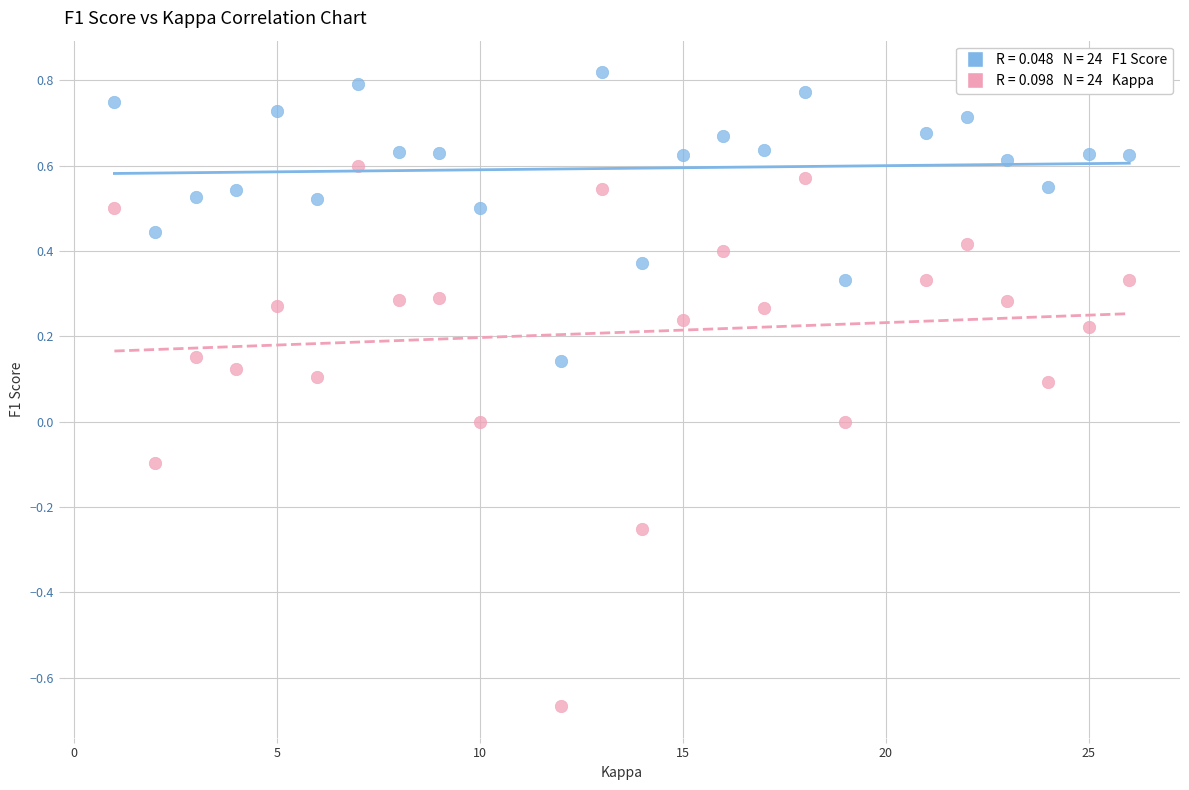

Across all data points, what is the range of X values (max minus min)?

25.0